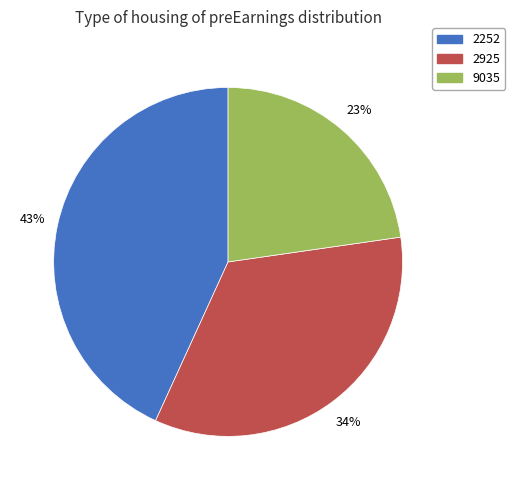

Does any single category account for the majority?

No